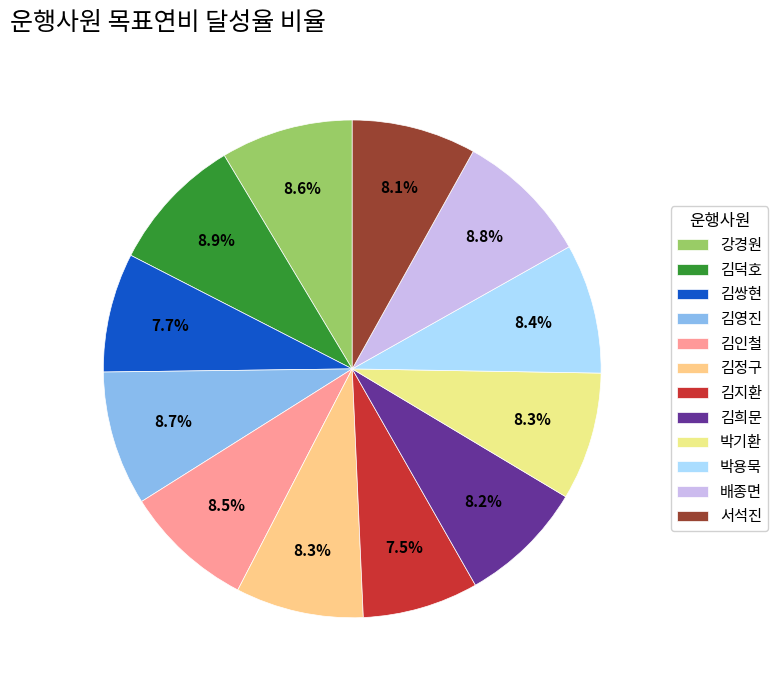

Is it true that 김희문 is 19% of the pie?

False